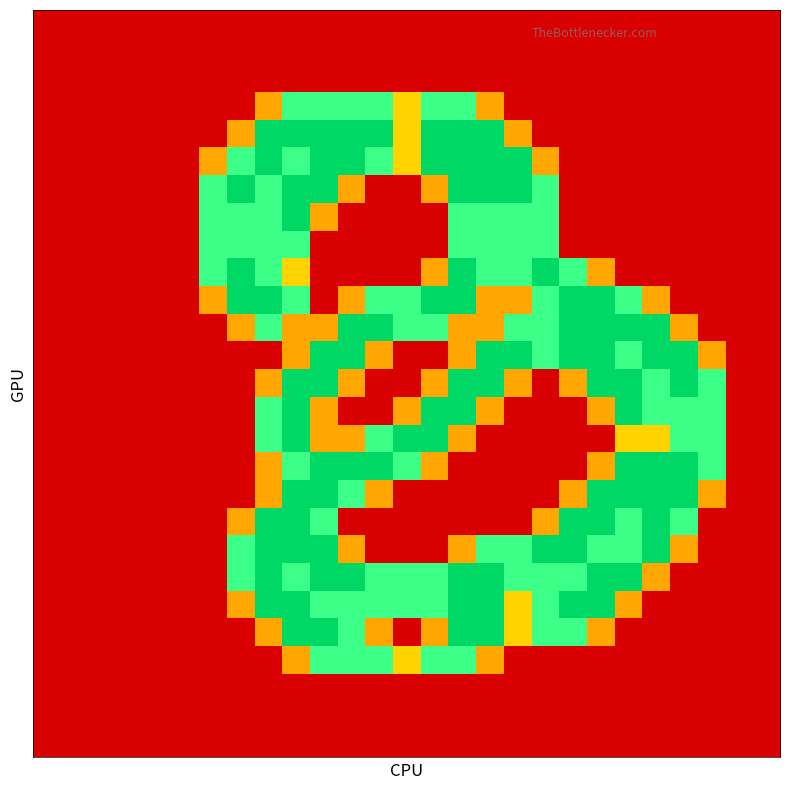

At how many categories does at least one series exceed 0?

19